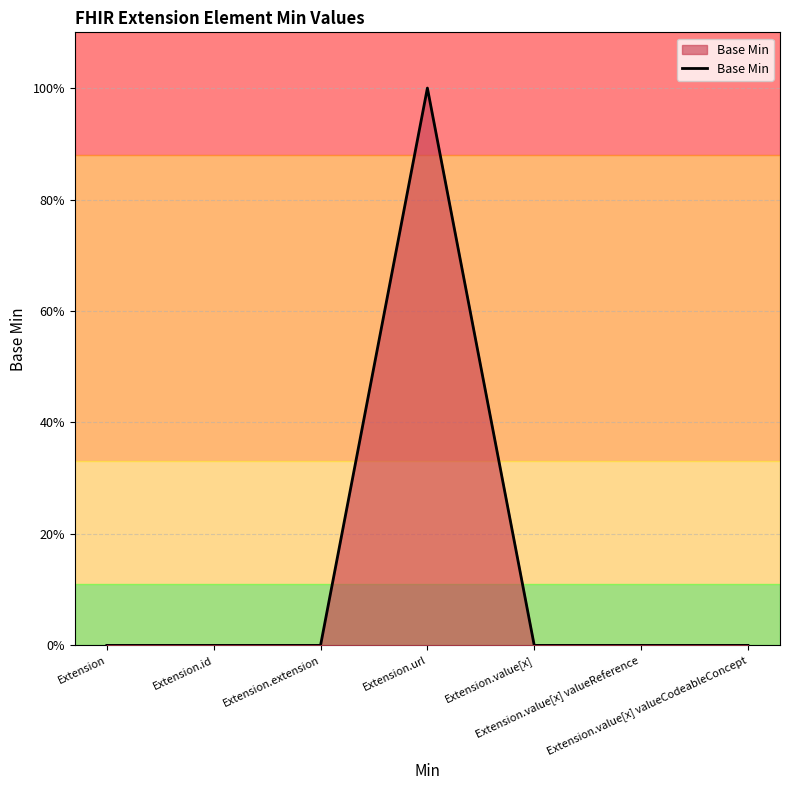

Reading left to right, transcribe all the data shown in this chart.

Extension=0	Extension.id=0	Extension.extension=0	Extension.url=1	Extension.value[x]=0	Extension.value[x] valueReference=0	Extension.value[x] valueCodeableConcept=0